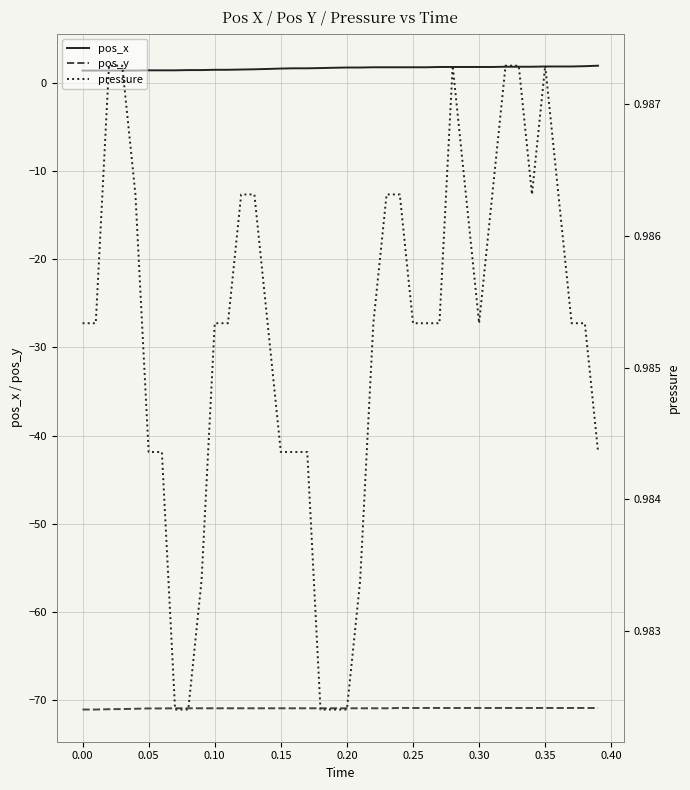

What is the maximum value shown in the chart?

2.0